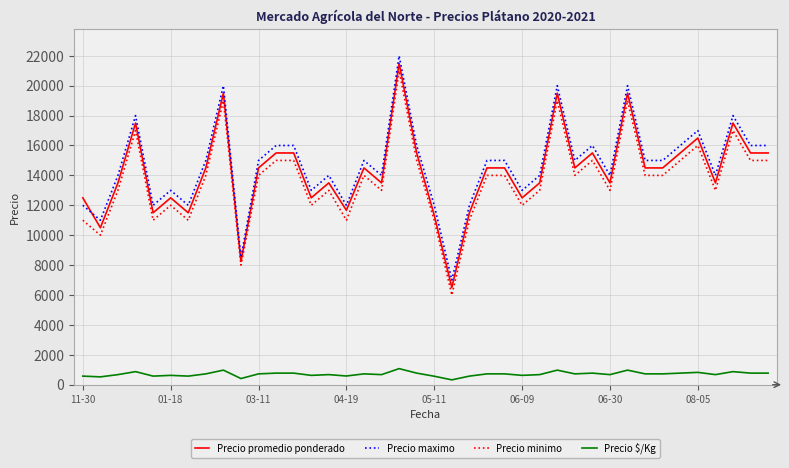

How many categories are shown in the chart?

40